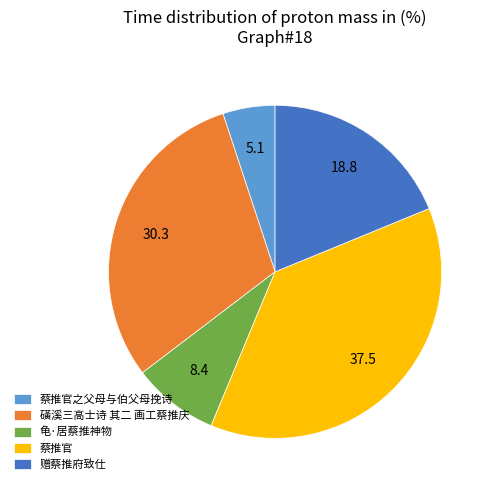

Approximately how many times larger is the value at 蔡推官之父母与伯父母挽诗 compared to 赠蔡推府致仕?

0.3